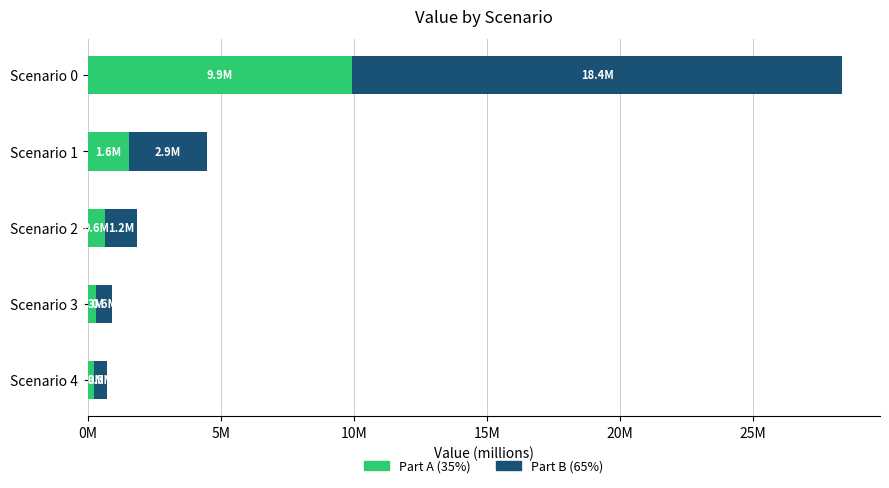

What are all the series names shown in the legend?

Part A (35%), Part B (65%)